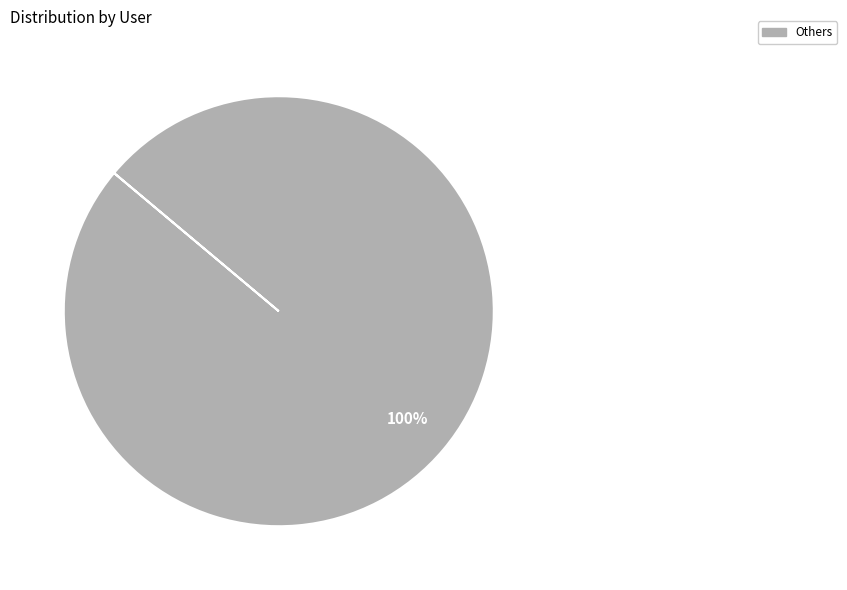

Does any single category account for the majority?

Yes